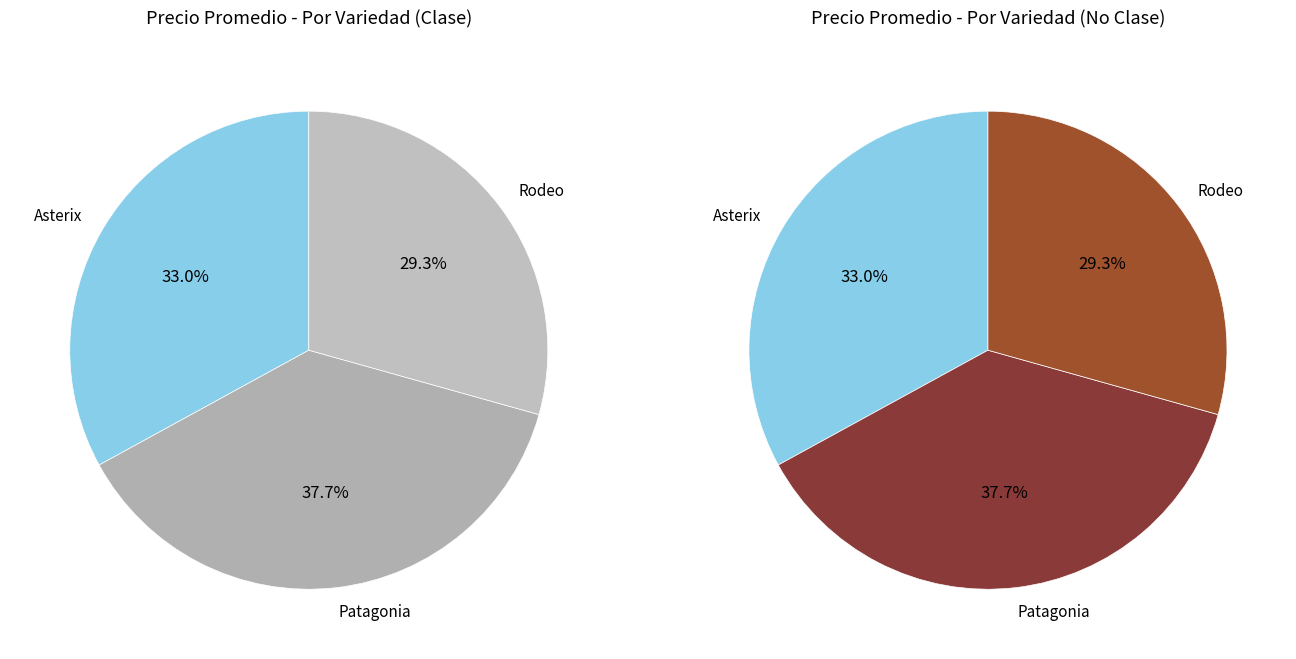

Does any single category account for the majority?

No